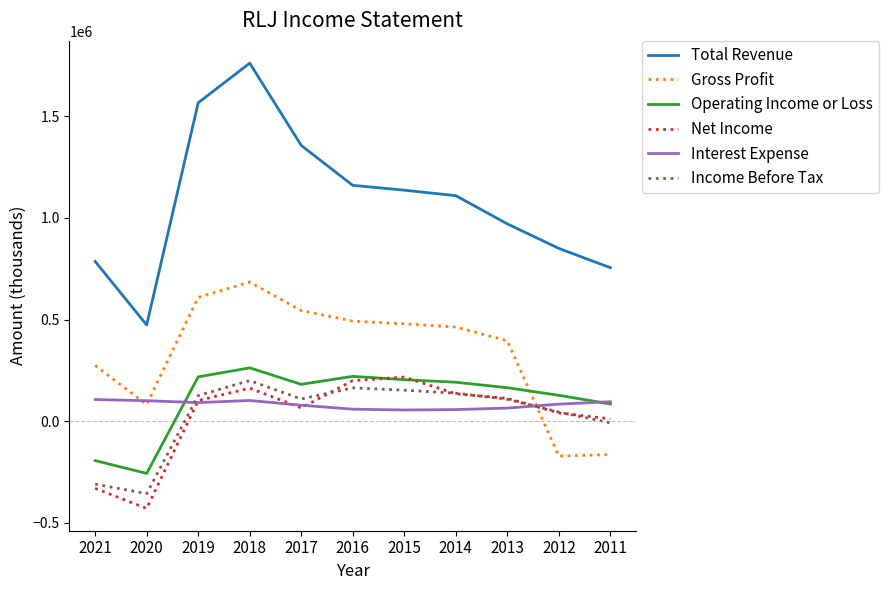

Which label corresponds to the largest value in the chart?

2018